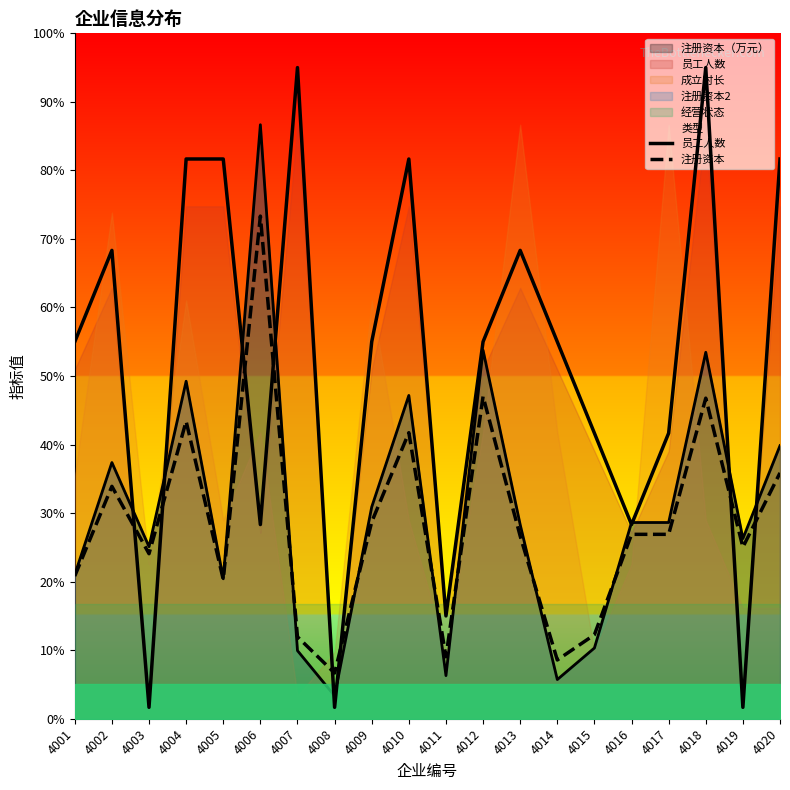

Count the number of categories in the chart.

20